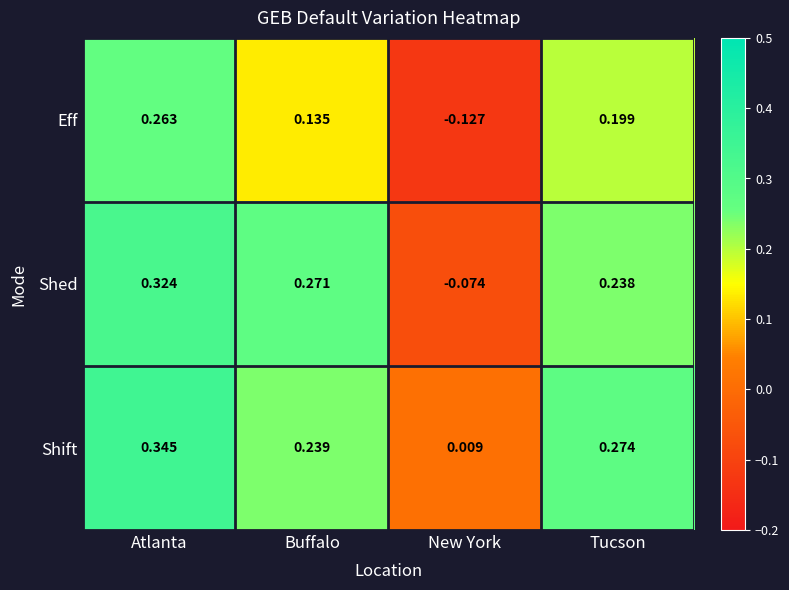

List the series in order of their overall mean, highest first.

Shift, Shed, Eff